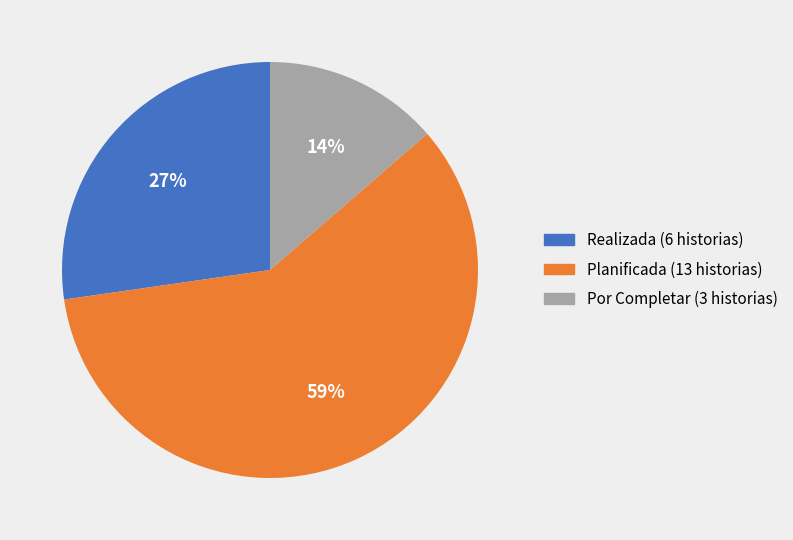

Does Realizada account for over 50% of the chart?

No